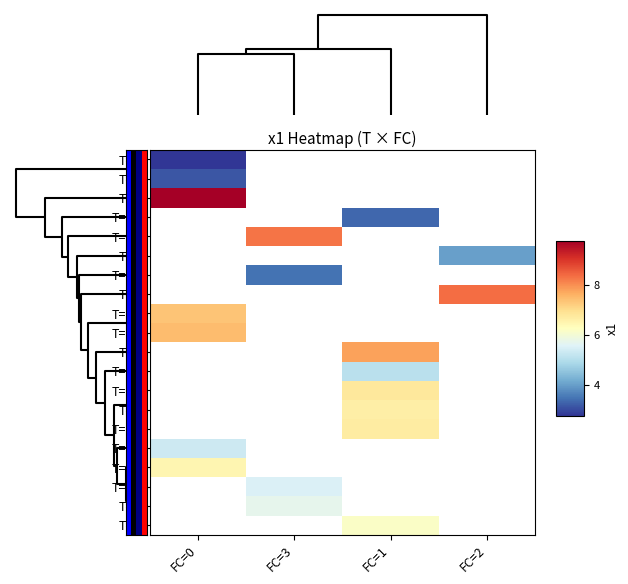

Which has a higher value, 3 or 1?

3